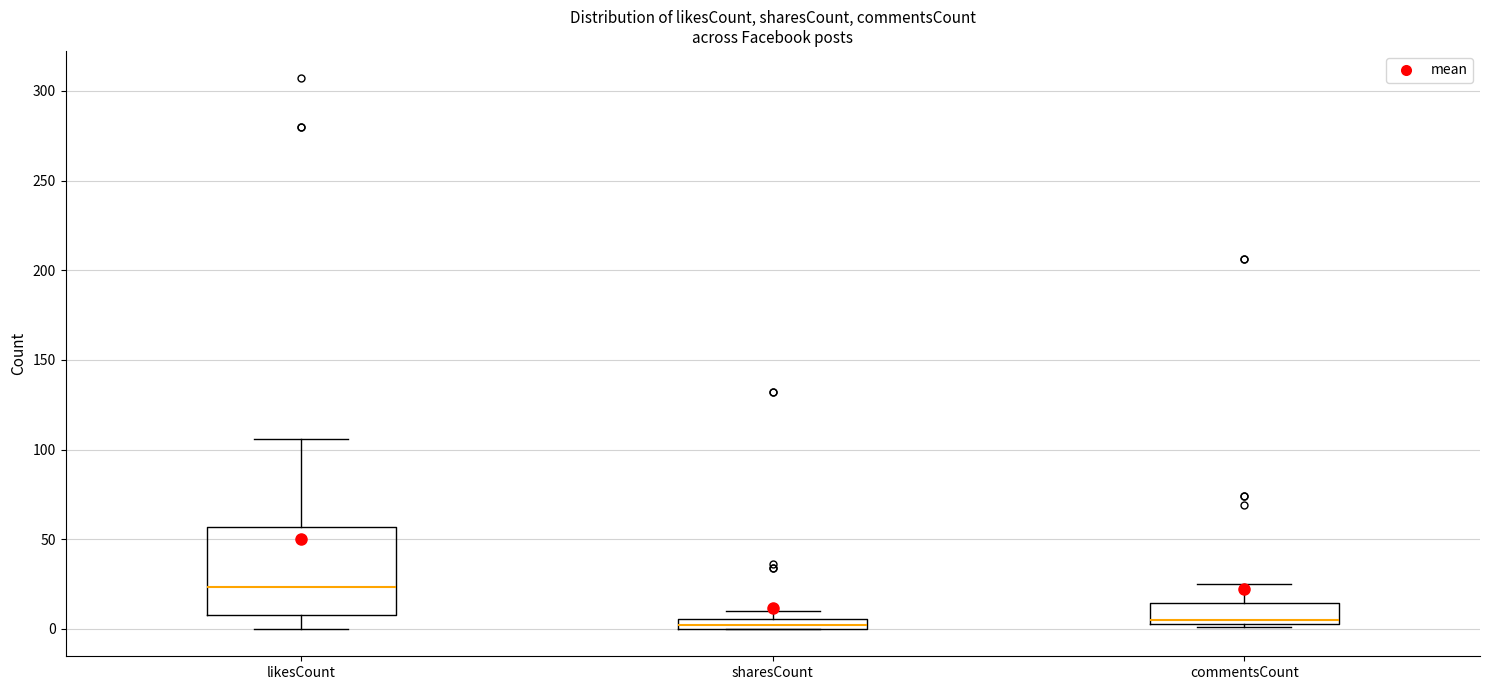

Which box is the tallest, from its lower edge to its upper edge?

likesCount